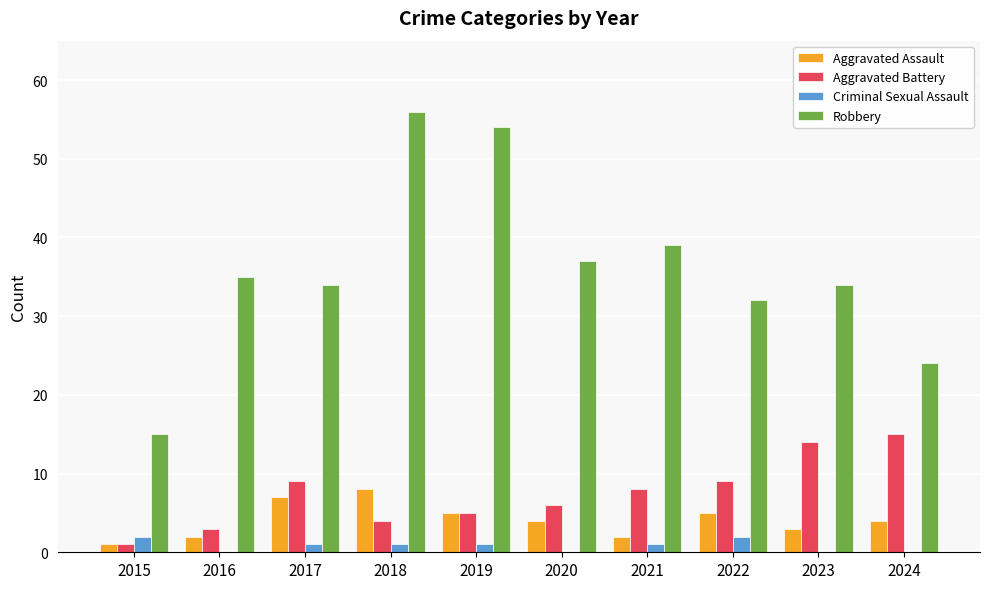

Which label corresponds to the largest value in the chart?

2018